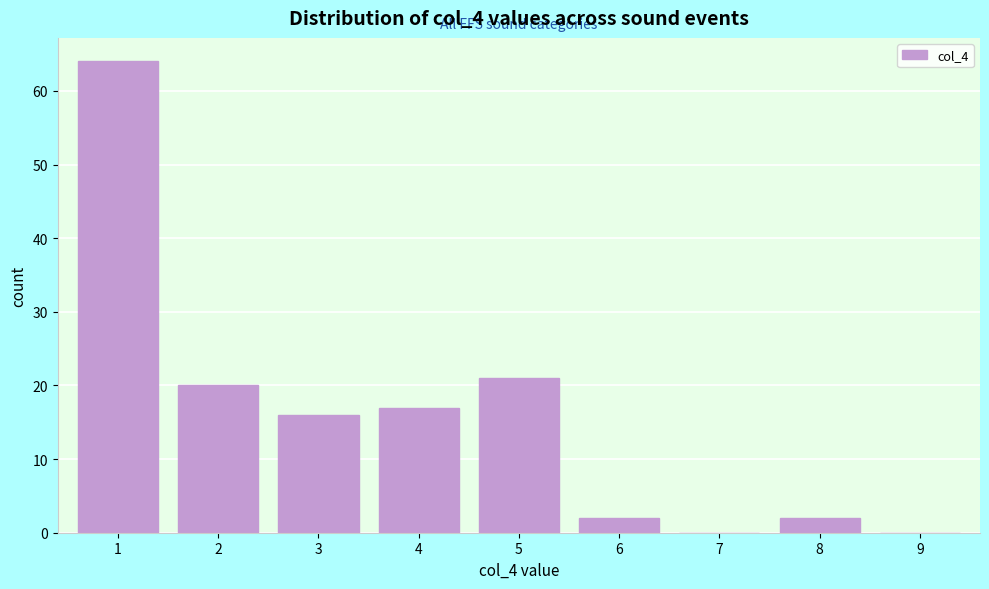

Reading left to right, transcribe all the data shown in this chart.

1=64	2=20	3=16	4=17	5=21	6=2	7=0	8=2	9=0